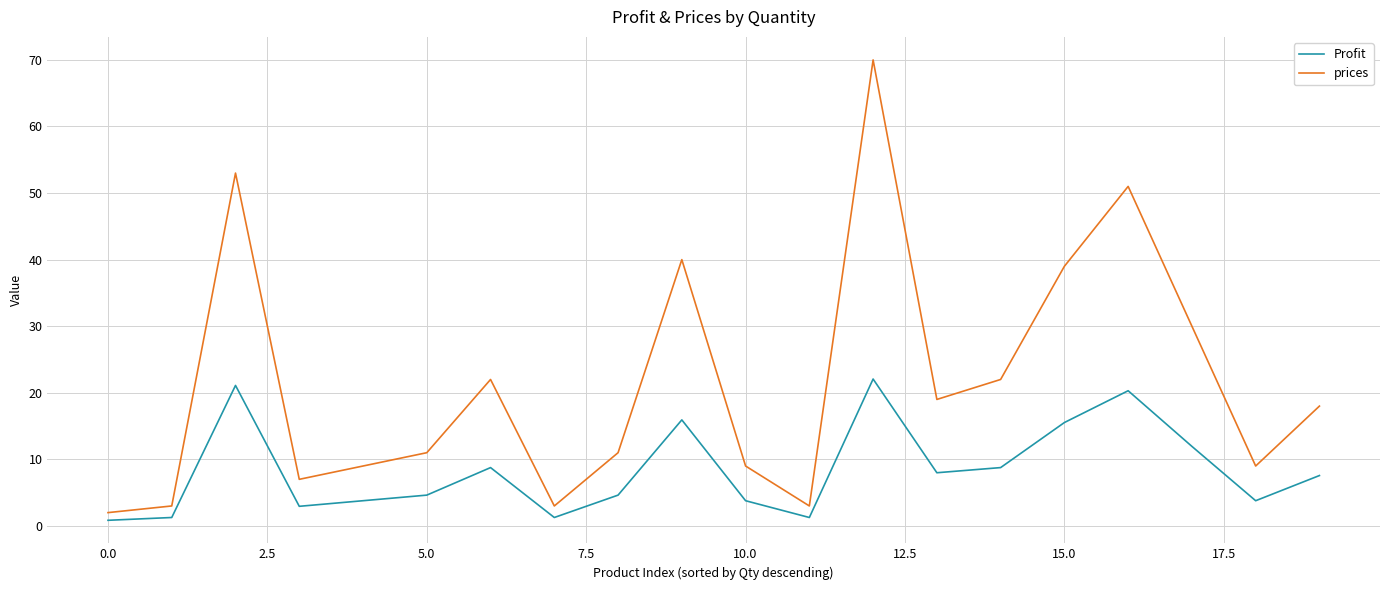

List the series in order of their peak value, lowest first.

Profit, prices